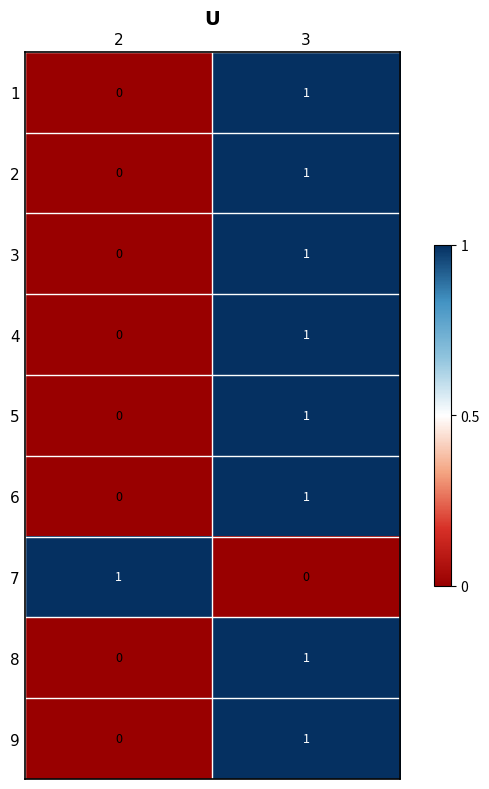

At which category is the sum across all series the highest?

3